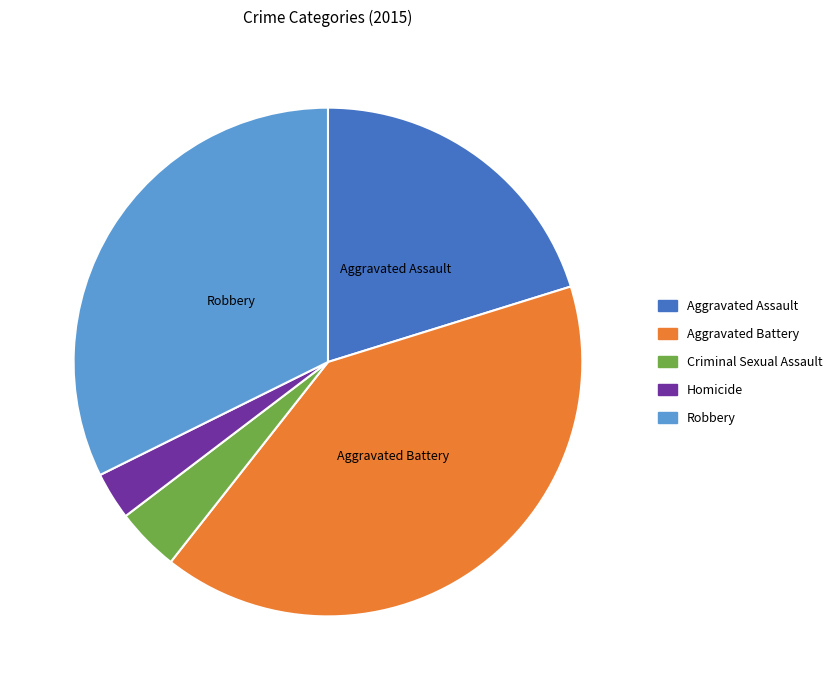

Between Aggravated Battery and Robbery, which is larger?

Aggravated Battery